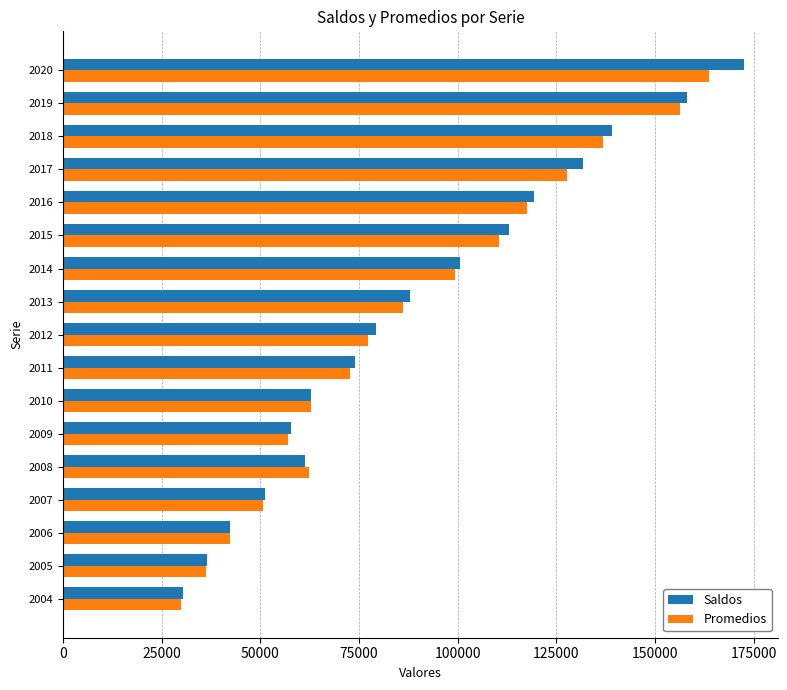

What is the difference between the Saldos values at 2004 and 2011?

43651